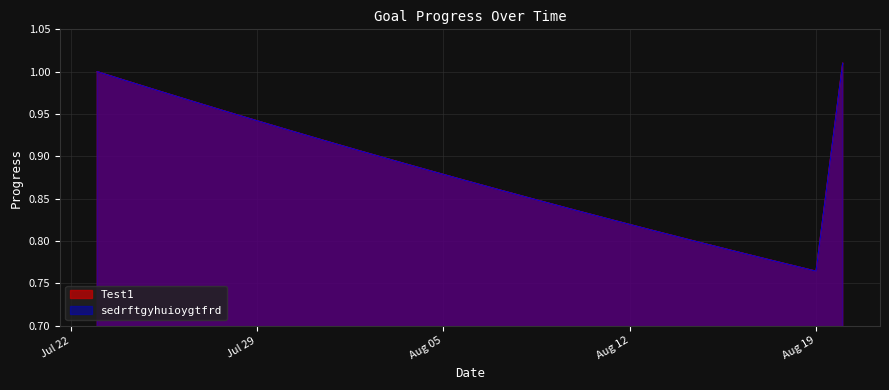

True or false: sedrftgyhuioygtfrd and Test1 intersect in this chart.

False